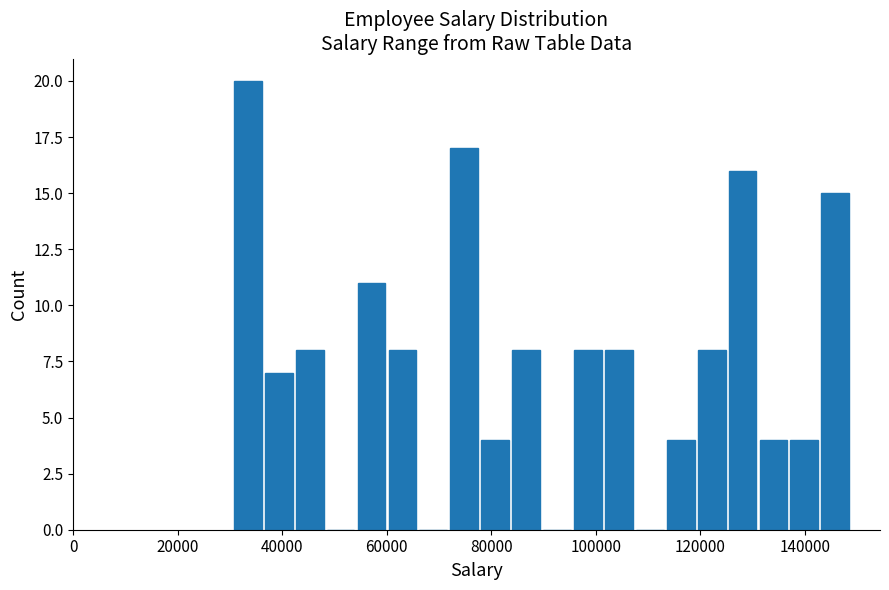

Read against the x-axis, roughly where is the centre of the tallest bar?

34000